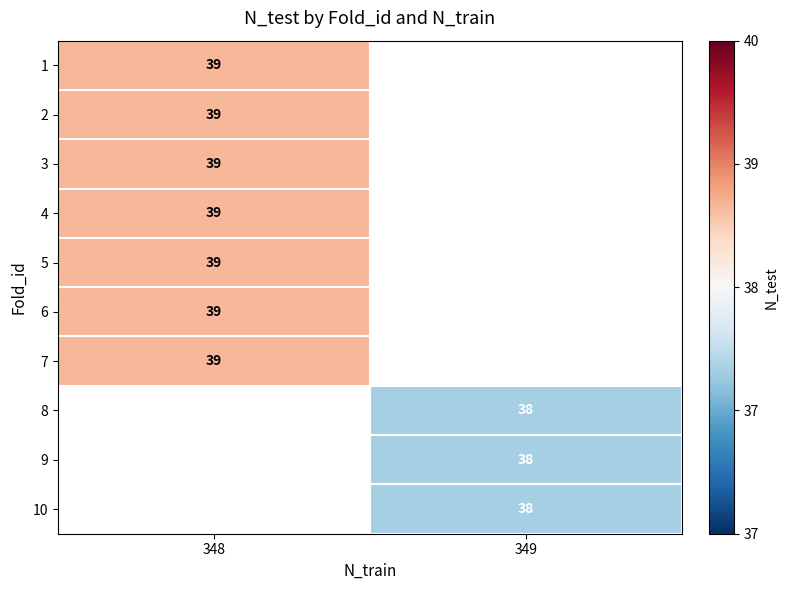

Is it true that 9 equals 38 at 349?

True